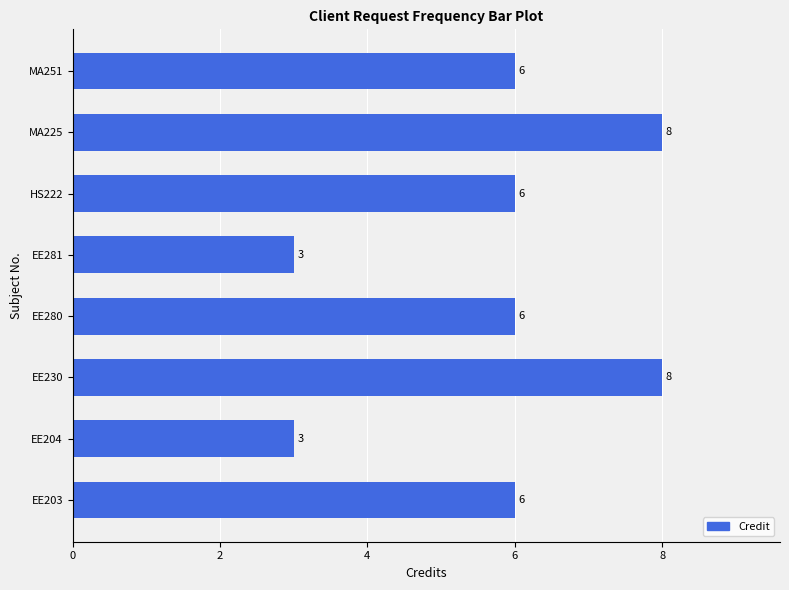

How many distinct data groups are displayed?

1